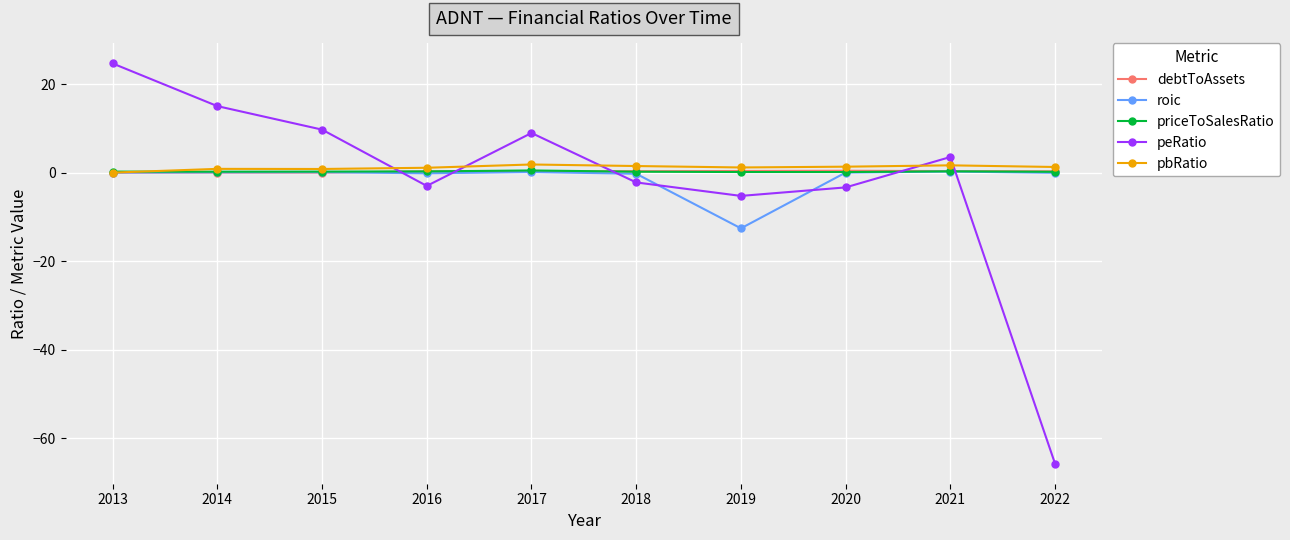

Where do priceToSalesRatio and peRatio first cross each other?

2015 and 2016